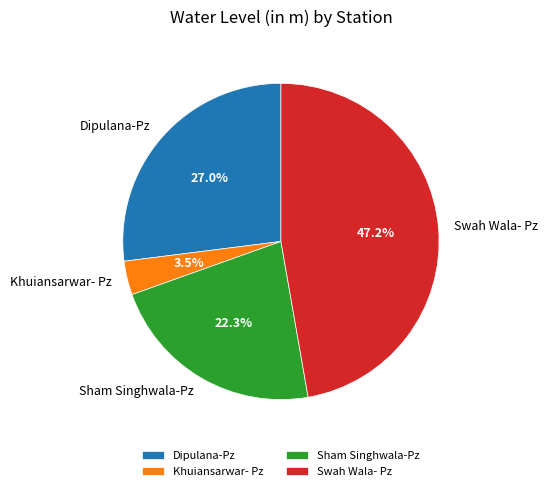

To the nearest percent, what is the difference between the Swah Wala- Pz and Sham Singhwala-Pz slice percentages?

25%